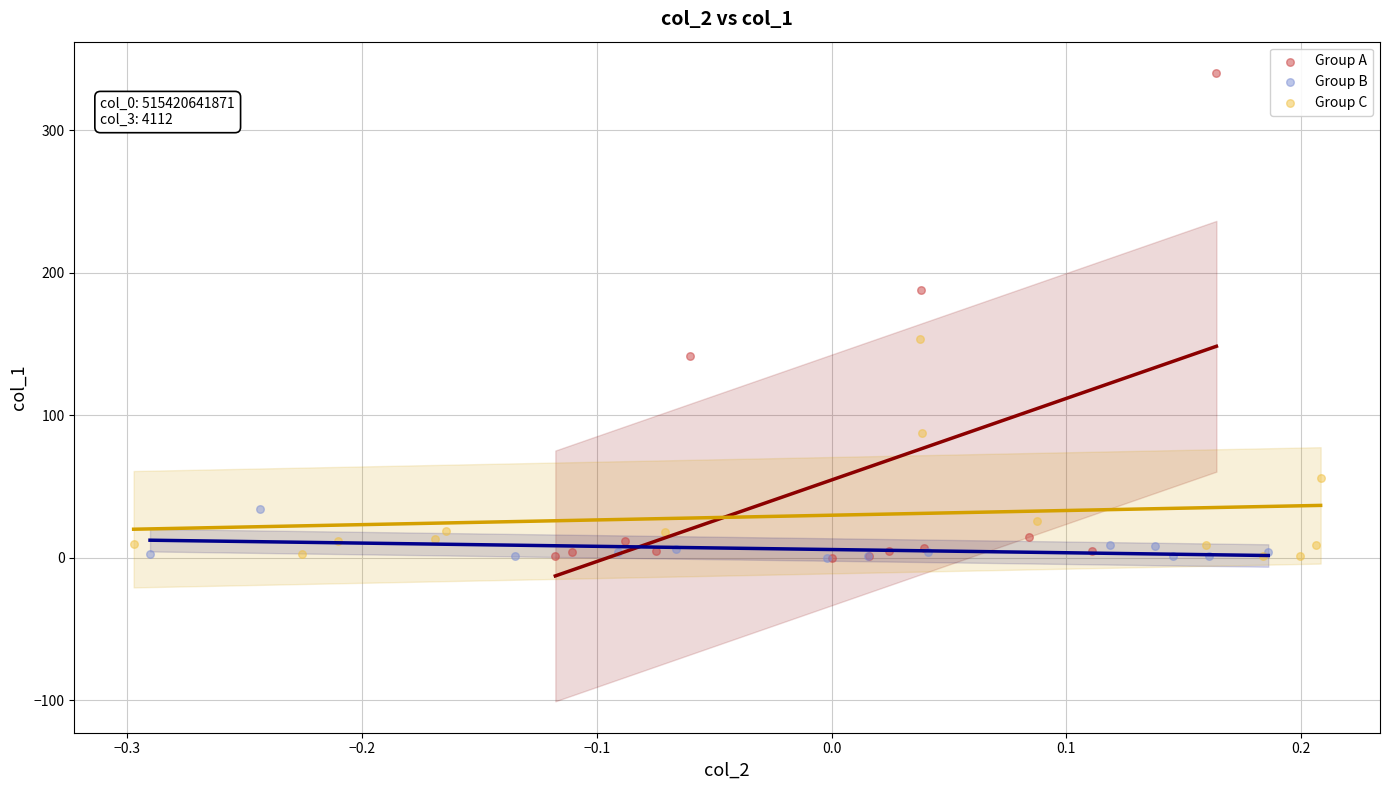

Which series has the largest Y range (max minus min)?

Group A